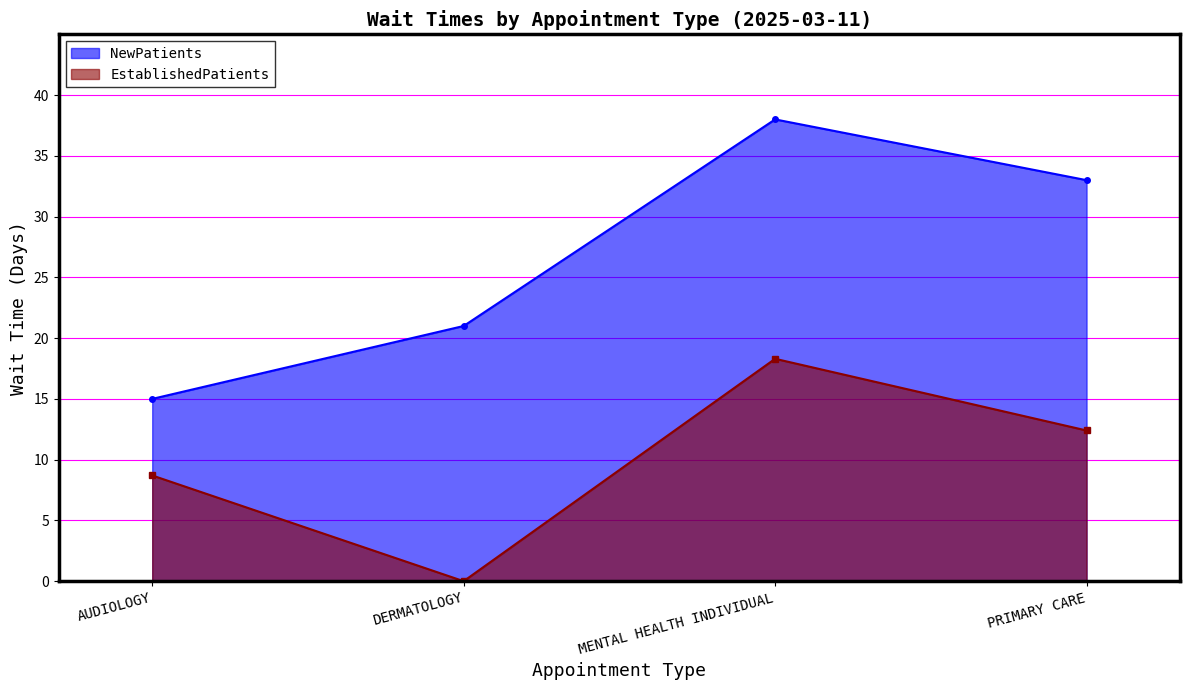

What is the greatest value displayed?

38.0